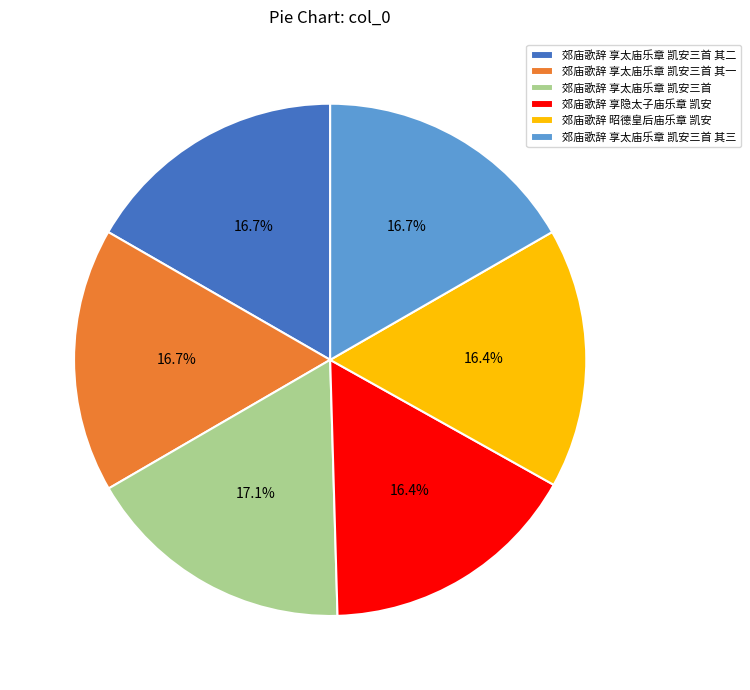

Is there any slice that represents more than half of the pie?

No